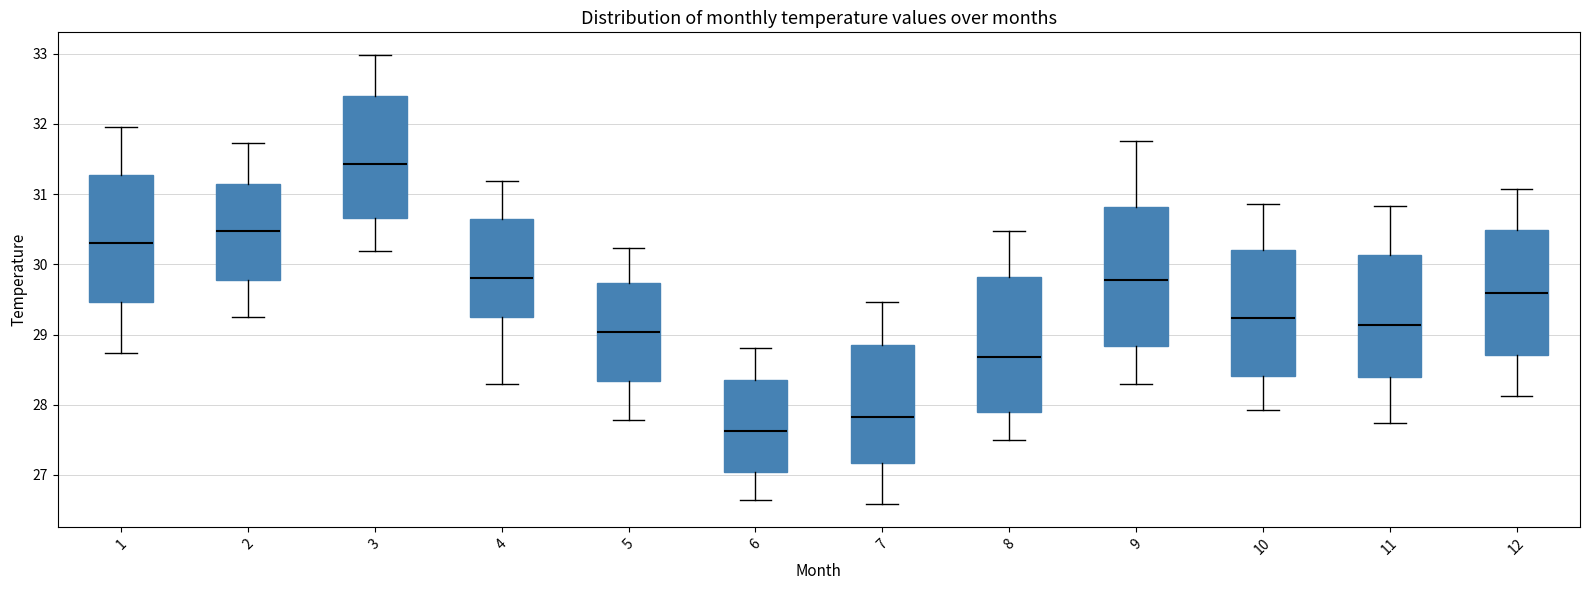

Reading left to right, transcribe this box plot: for each box, give where its median line is, the range the box spans, and where its two whiskers end, as read against the y-axis. The values are not printed on the chart, so give them approximately, as read against the axis.

1: median 30.3, box 29.5 to 31.3, whiskers 28.7 to 32.0
2: median 30.5, box 29.8 to 31.1, whiskers 29.2 to 31.7
3: median 31.4, box 30.7 to 32.4, whiskers 30.2 to 33.0
4: median 29.8, box 29.3 to 30.6, whiskers 28.3 to 31.2
5: median 29.0, box 28.3 to 29.7, whiskers 27.8 to 30.2
6: median 27.6, box 27.0 to 28.3, whiskers 26.6 to 28.8
7: median 27.8, box 27.2 to 28.9, whiskers 26.6 to 29.5
8: median 28.7, box 27.9 to 29.8, whiskers 27.5 to 30.5
9: median 29.8, box 28.8 to 30.8, whiskers 28.3 to 31.8
10: median 29.2, box 28.4 to 30.2, whiskers 27.9 to 30.9
11: median 29.1, box 28.4 to 30.1, whiskers 27.7 to 30.8
12: median 29.6, box 28.7 to 30.5, whiskers 28.1 to 31.1